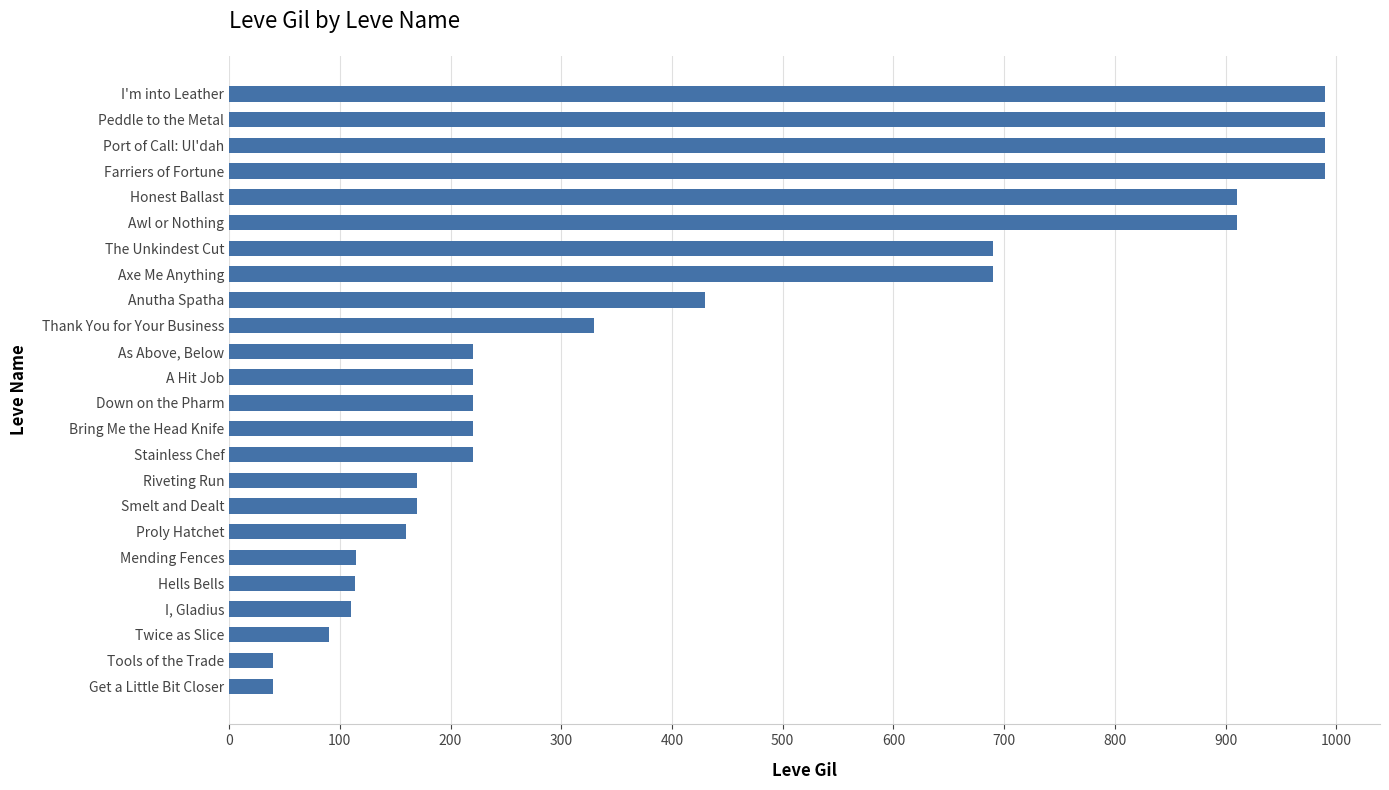

What is the ratio of the value at The Unkindest Cut to the value at As Above, Below?

3.1